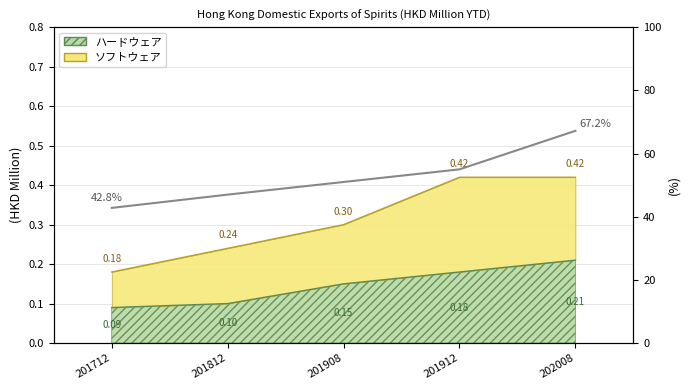

How many values exceed 51?

2